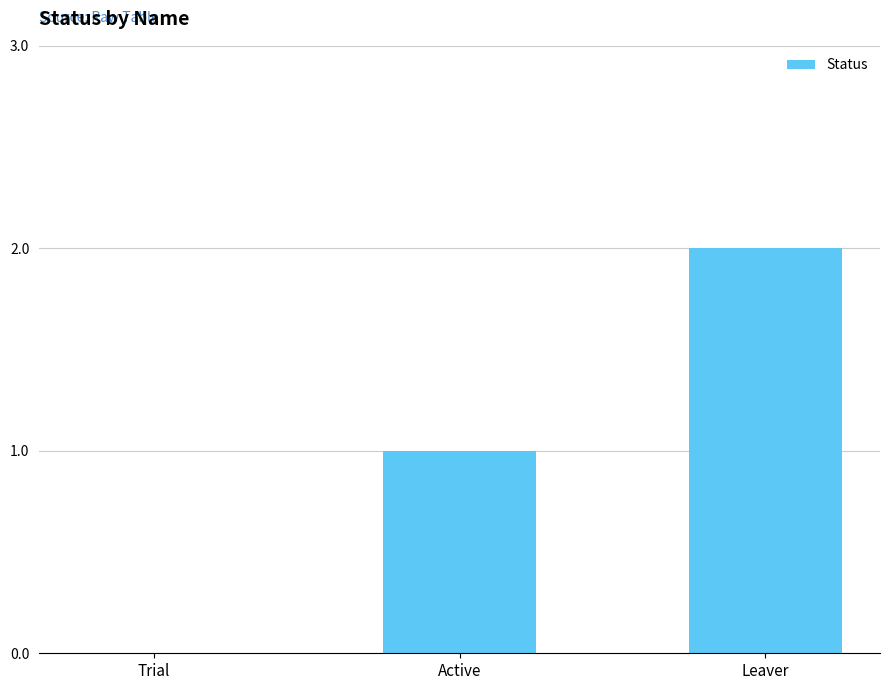

Which label corresponds to the largest value in the chart?

Leaver